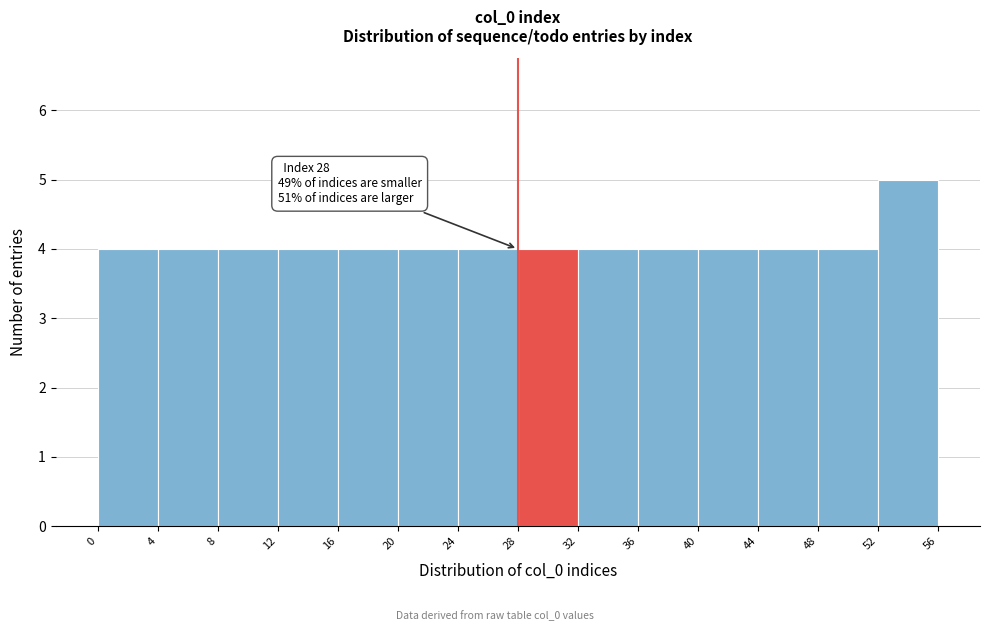

Over which range of the x-axis is the bar tallest?

52 to 56